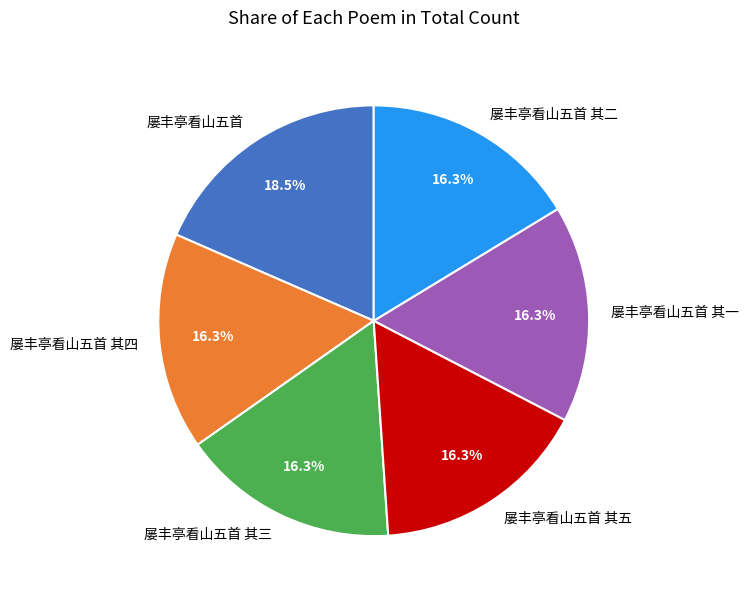

To the nearest percent, what portion does 屡丰亭看山五首 其四 represent?

16%